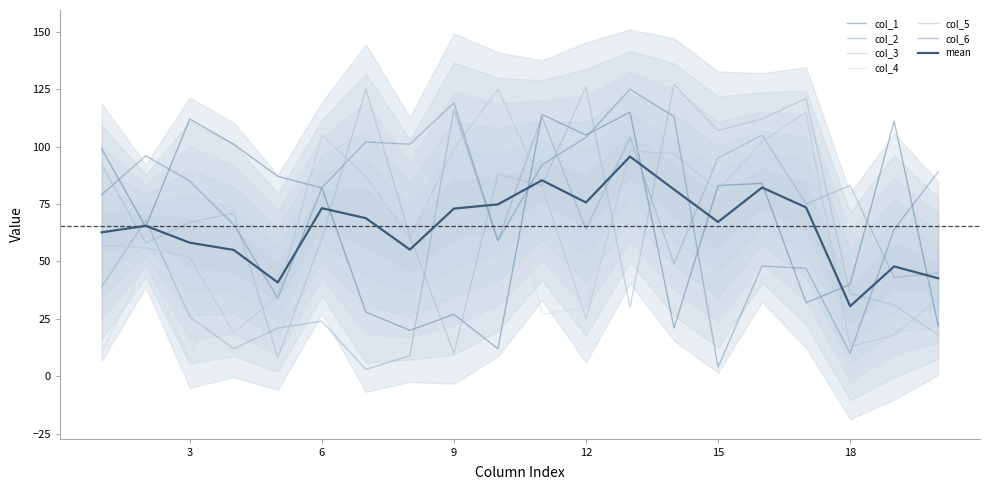

Which series has the largest range (max minus min)?

col_6